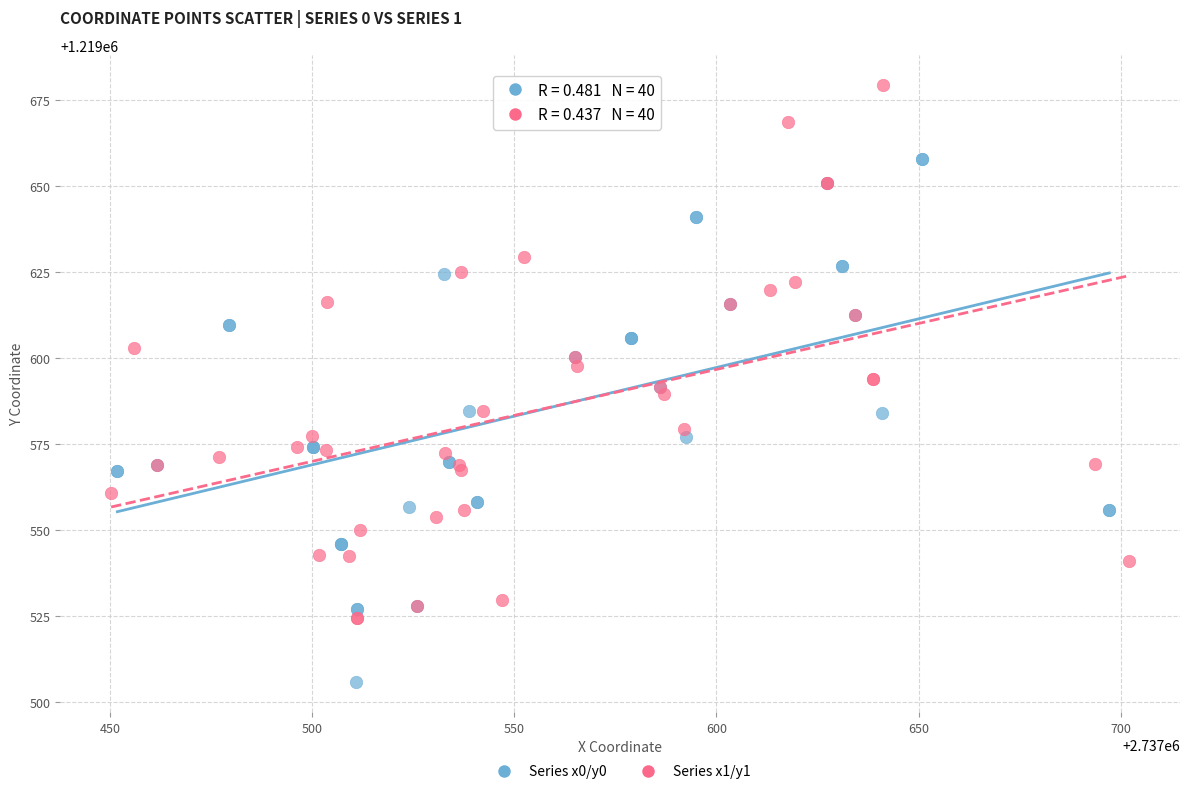

Which series reaches the minimum Y coordinate?

Series x0/y0